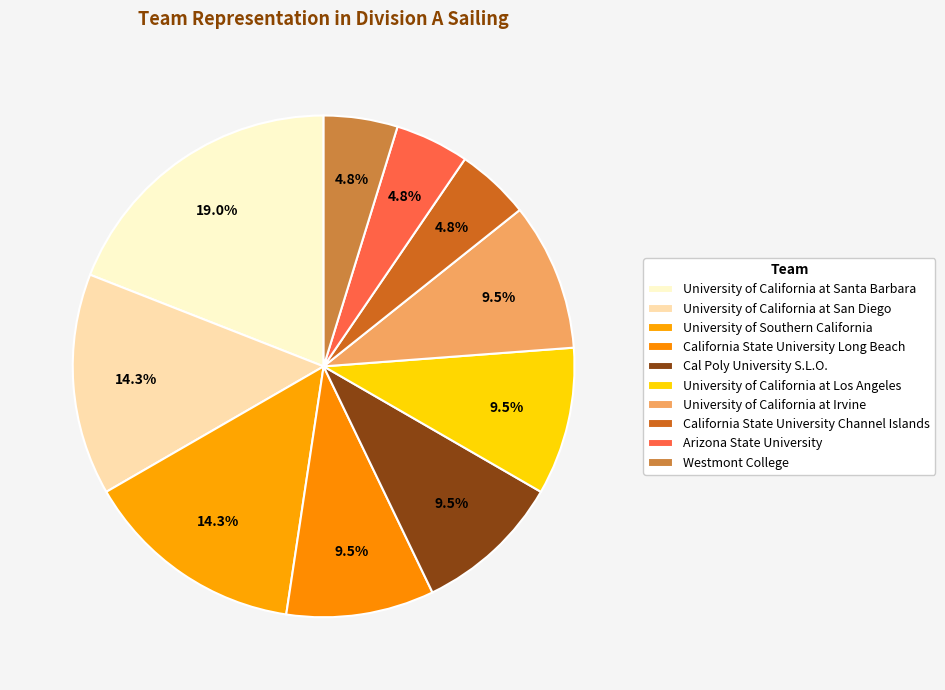

To the nearest percent, what is the difference between the largest and smallest slice percentages?

14%